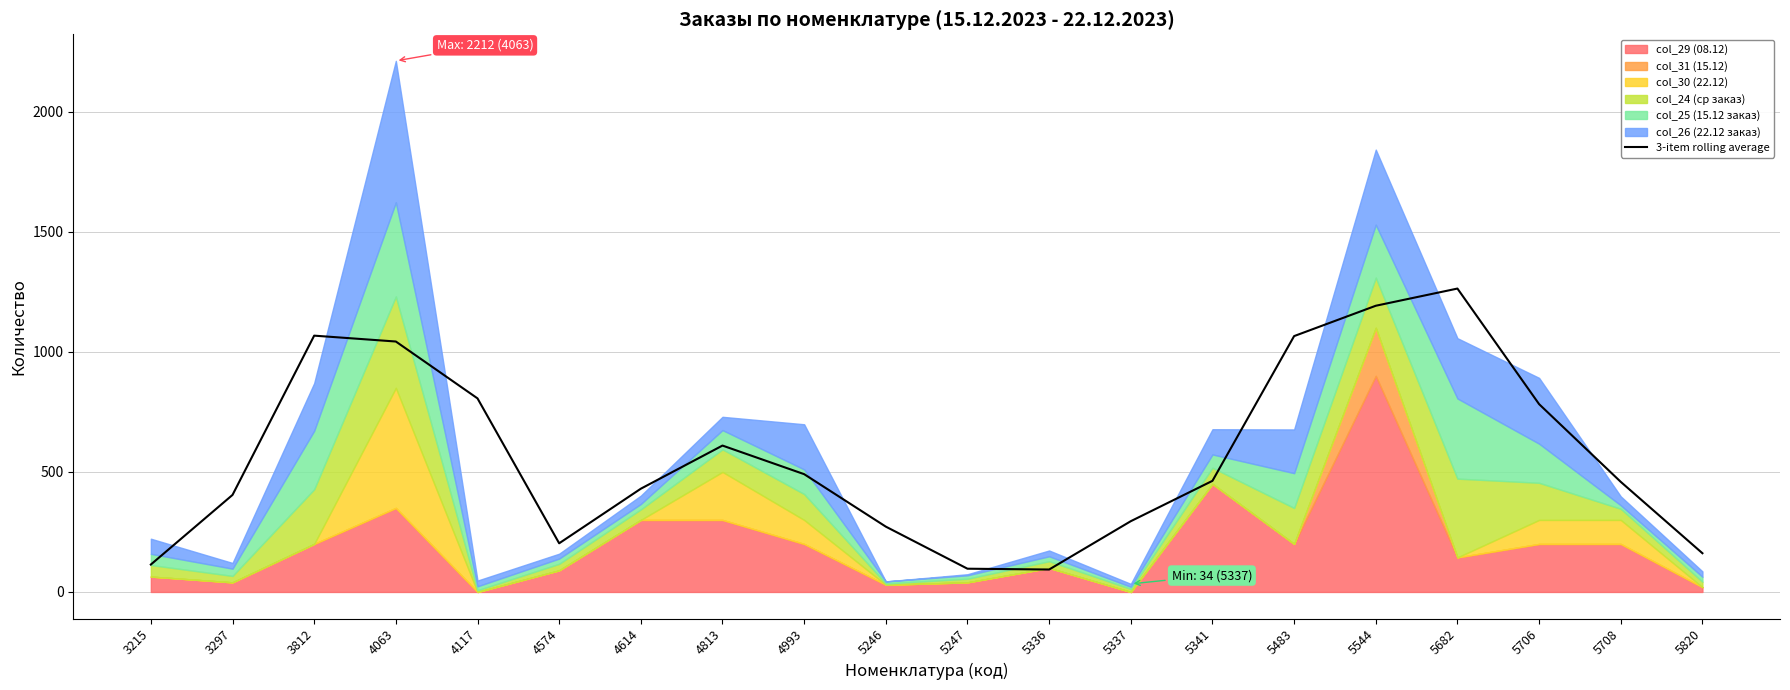

Read the value at 5708.

458.5